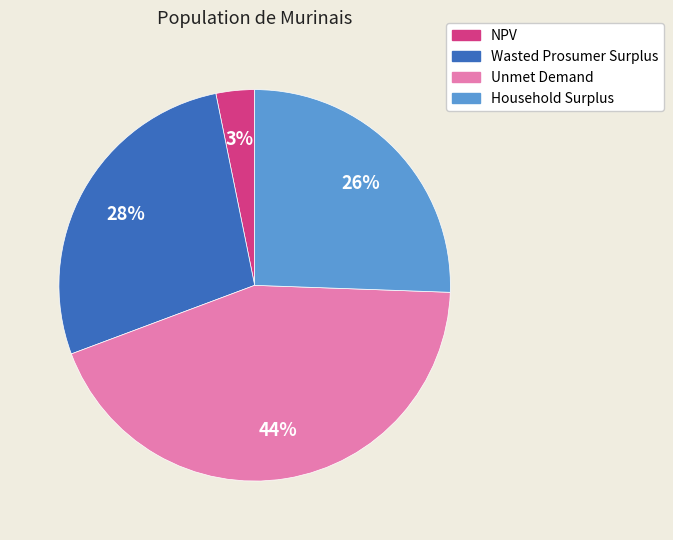

To the nearest percent, what is the combined percentage of Wasted Prosumer Surplus and Household Surplus?

53%